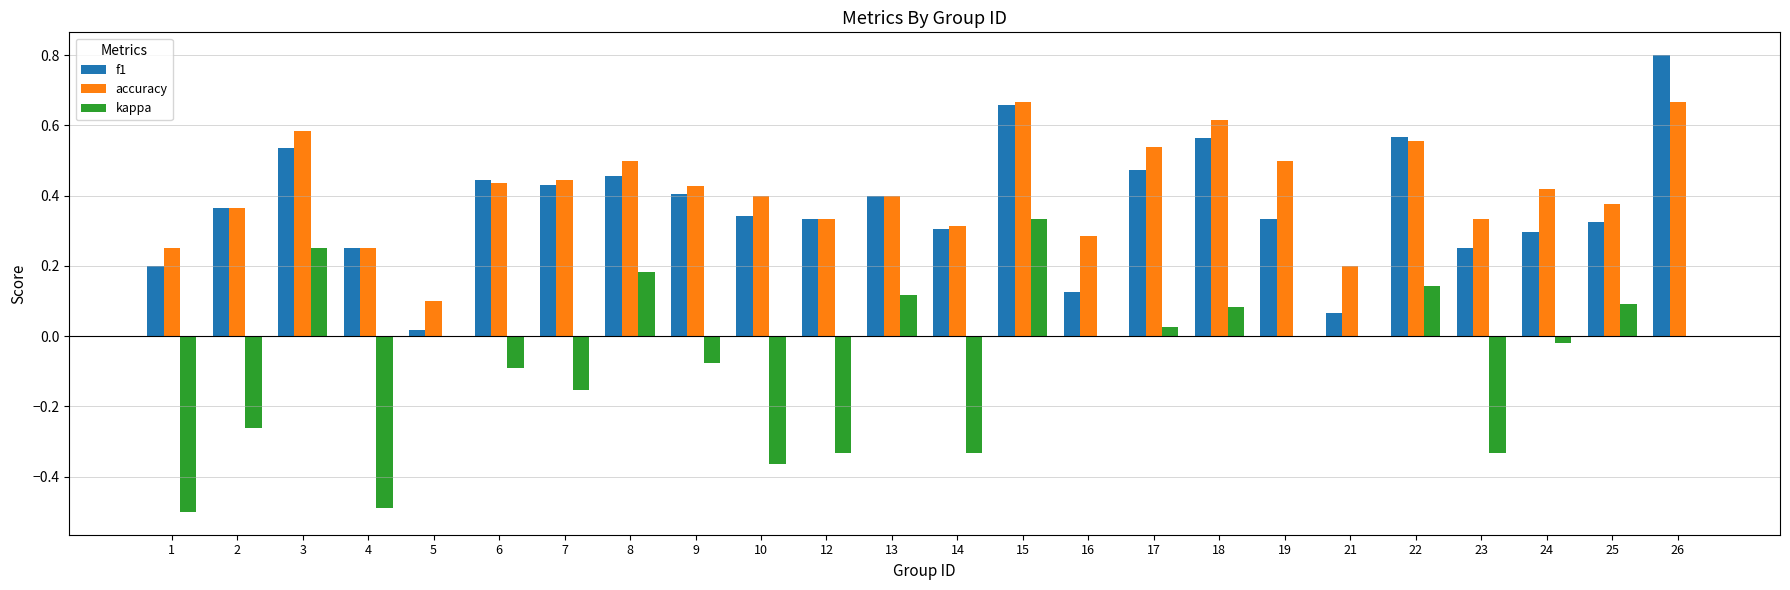

How many groups of bars are there?

24